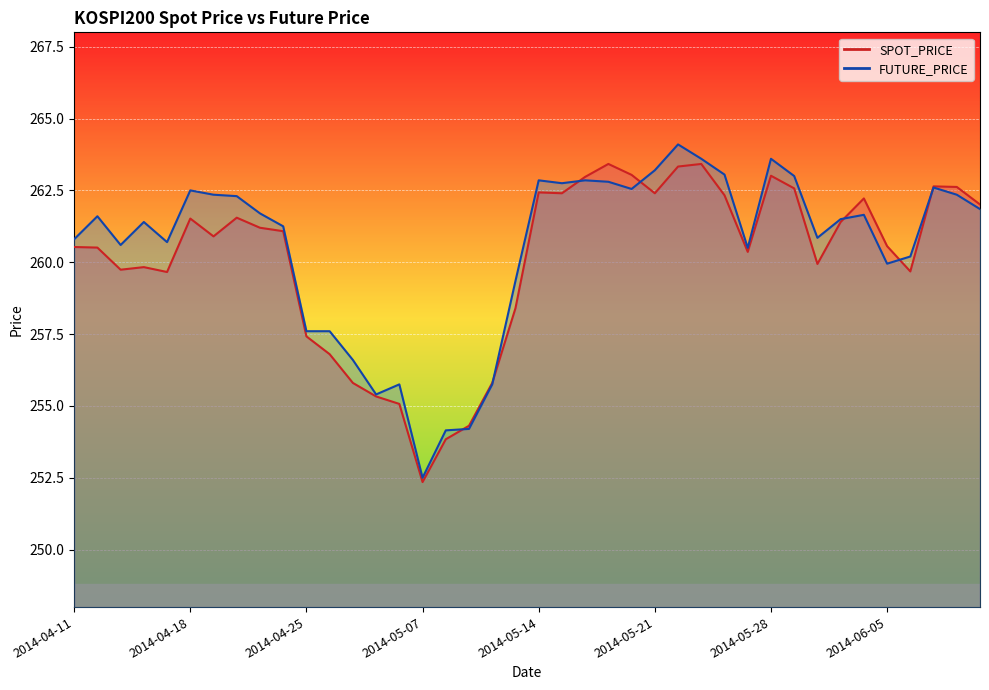

Which series has the widest spread of values?

FUTURE_PRICE